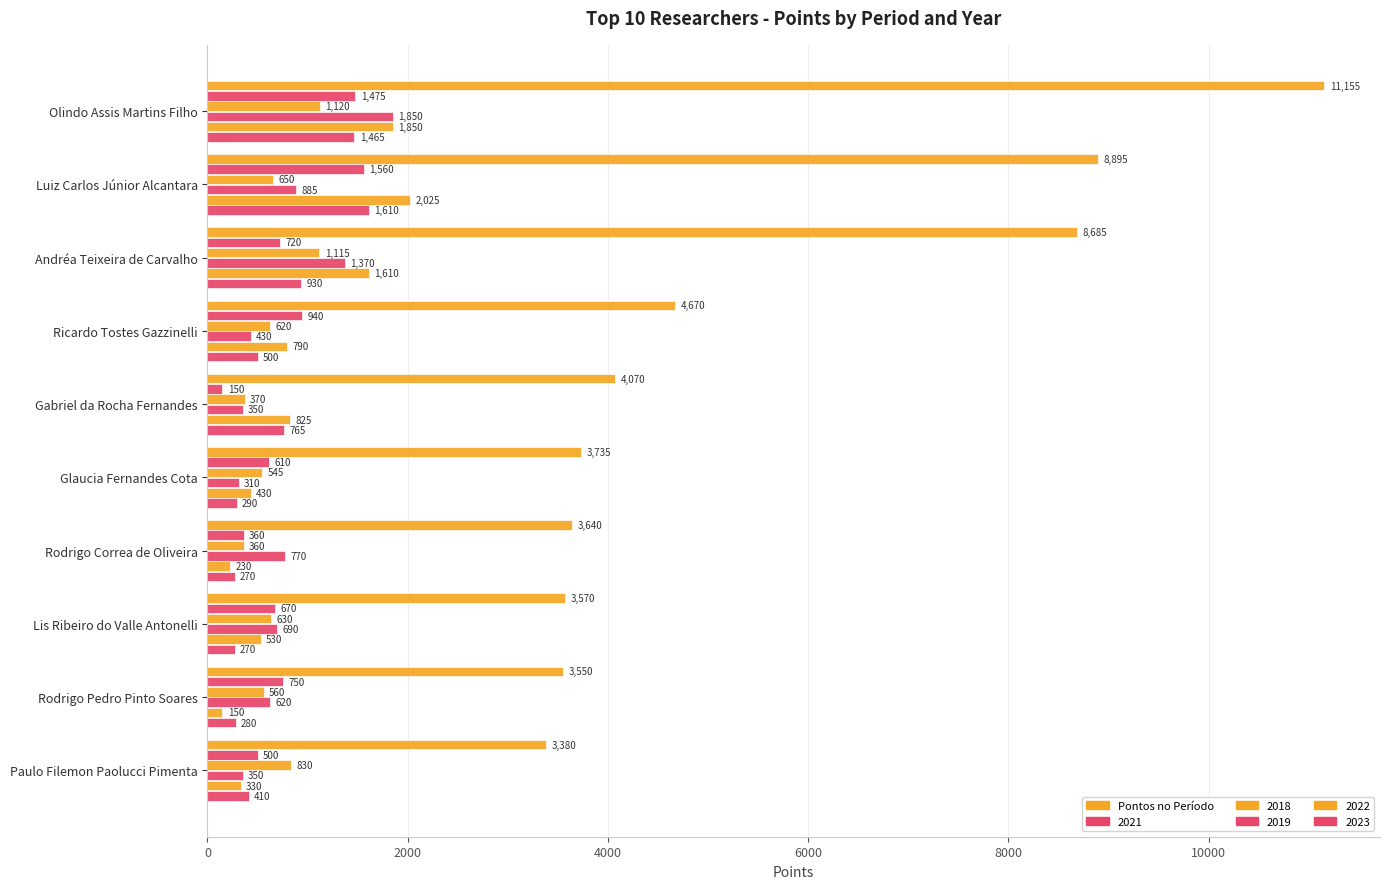

Count the number of categories in the chart.

10